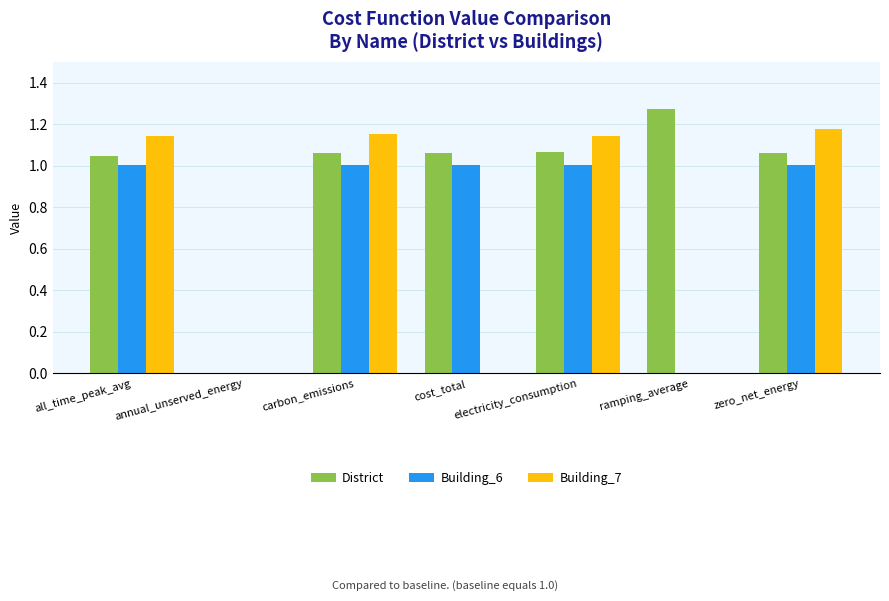

What are all the series names shown in the legend?

District, Building_6, Building_7